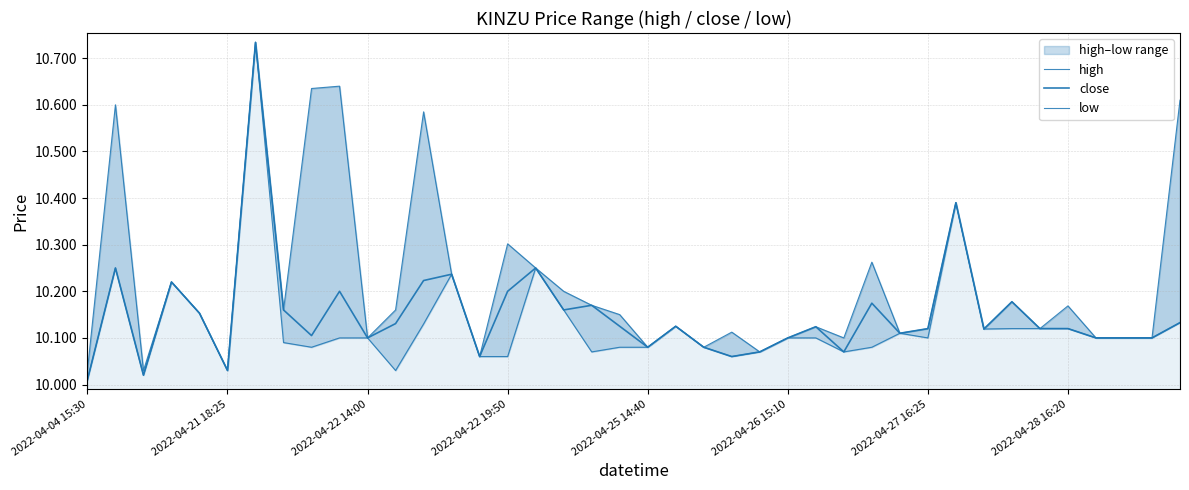

True or false: low and close intersect in this chart.

False